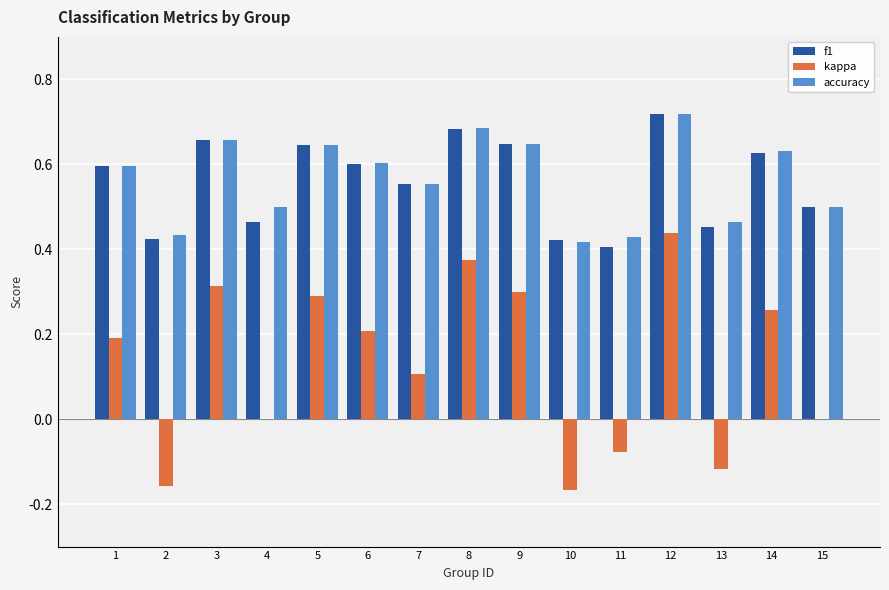

Are the bars horizontal?

No